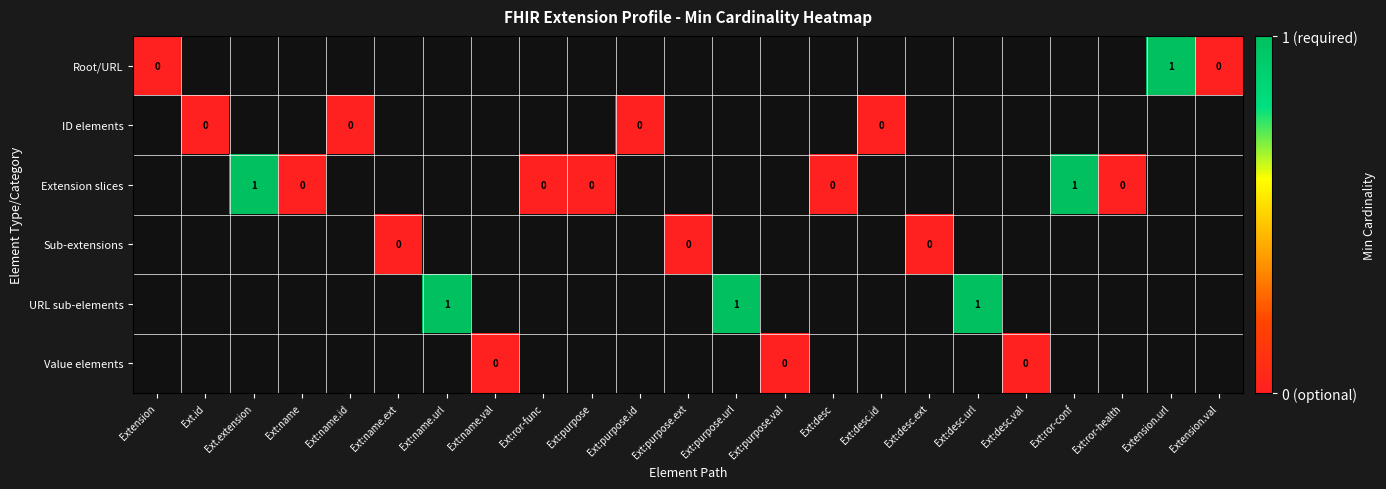

Rank the series by their maximum value, from highest to lowest.

Root/URL, ID elements, Extension slices, Sub-extensions, URL sub-elements, Value elements